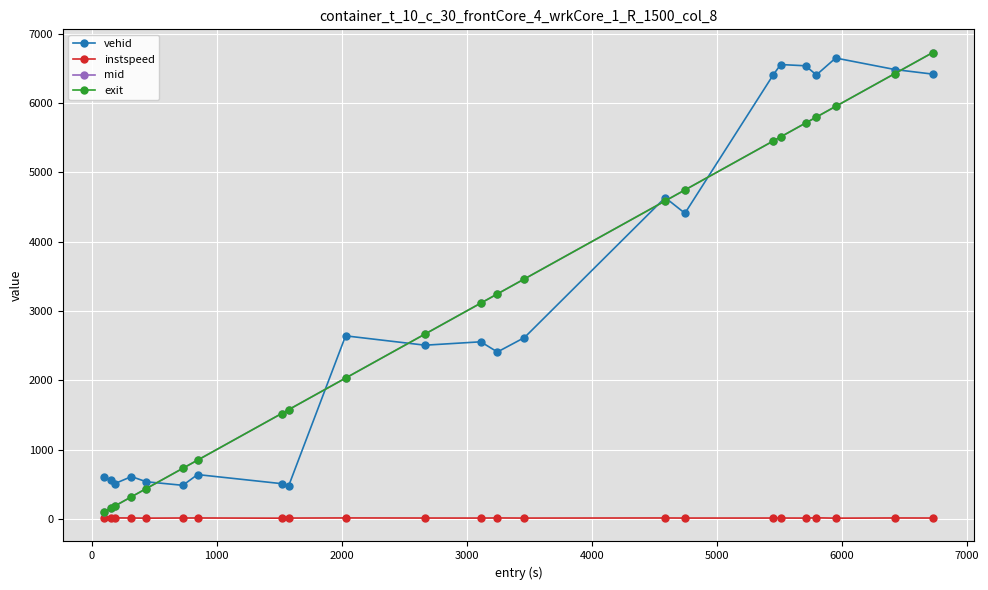

True or false: instspeed and vehid cross at least once.

False